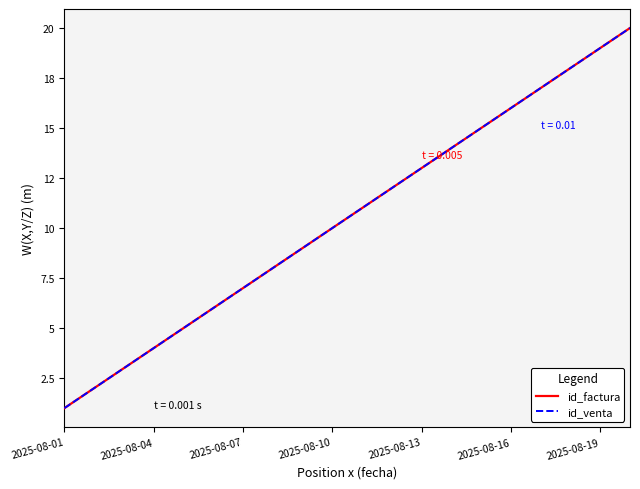

Does the chart display data point markers on the line(s)?

No